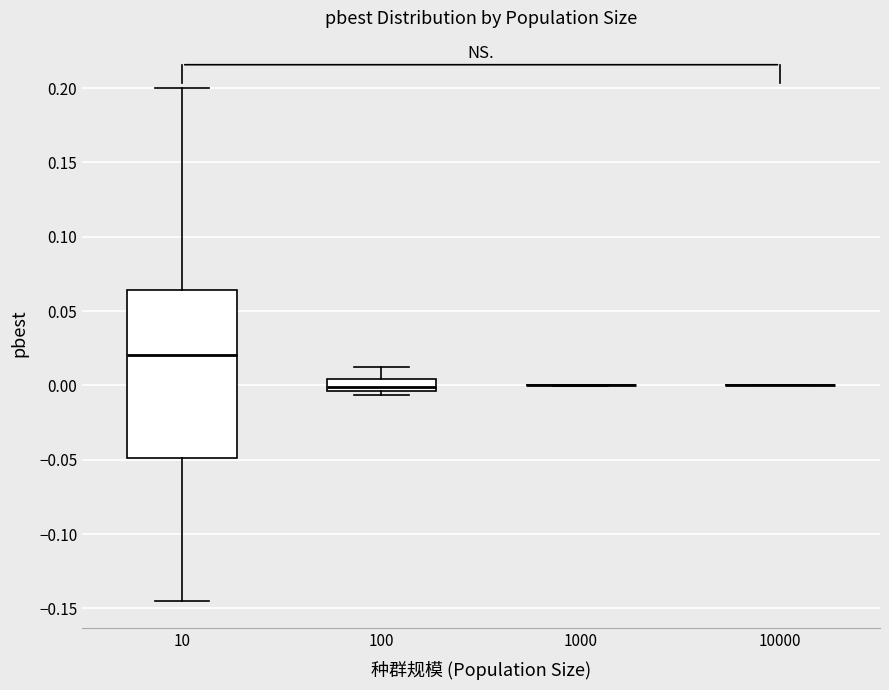

Where does the upper whisker of the box at x = 100 end on the y-axis? The values are not printed on the chart, so give them approximately, as read against the axis.

0.010